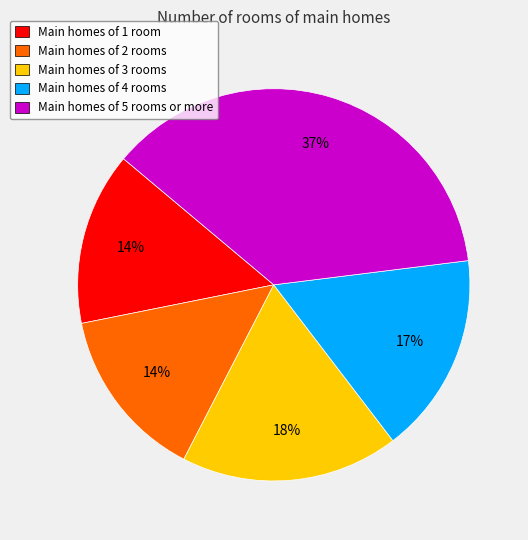

Is there a majority slice in this chart?

No